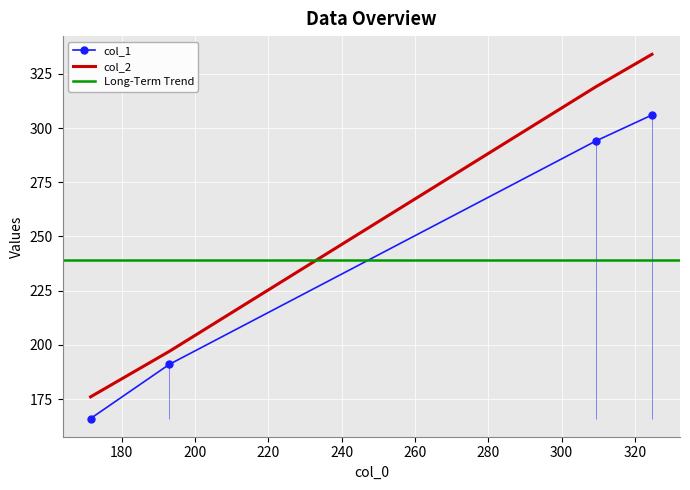

What is the value of the col_1 point at the 2nd from the left?

191